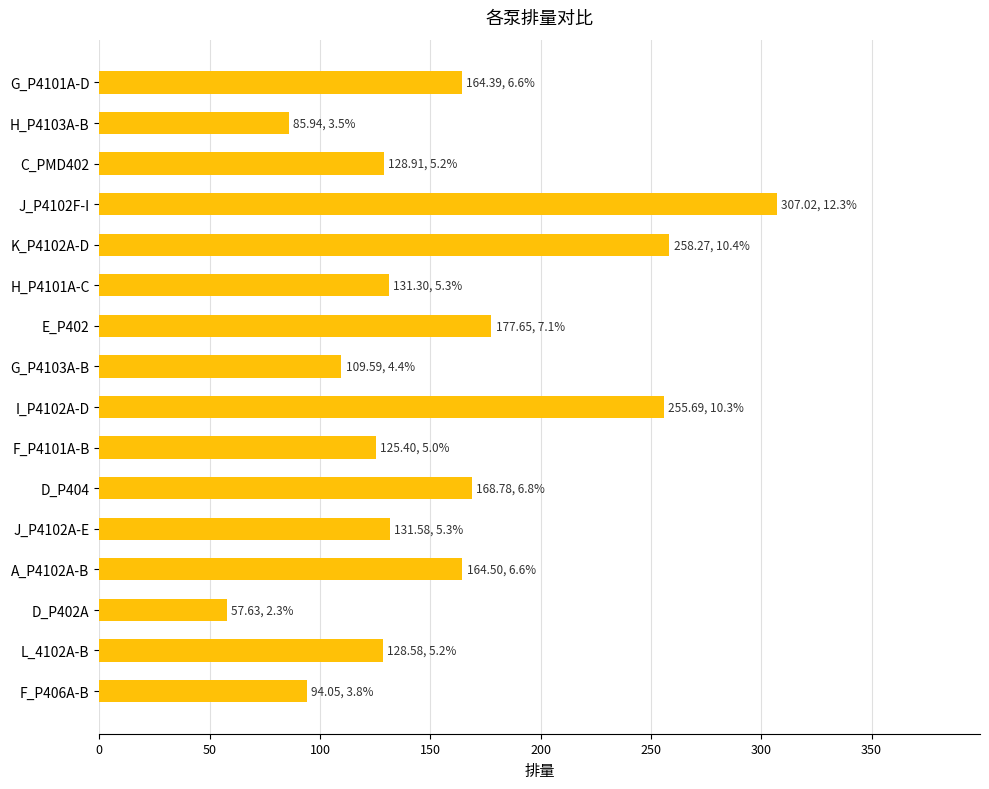

At which label is the value closest to 182?

E_P402